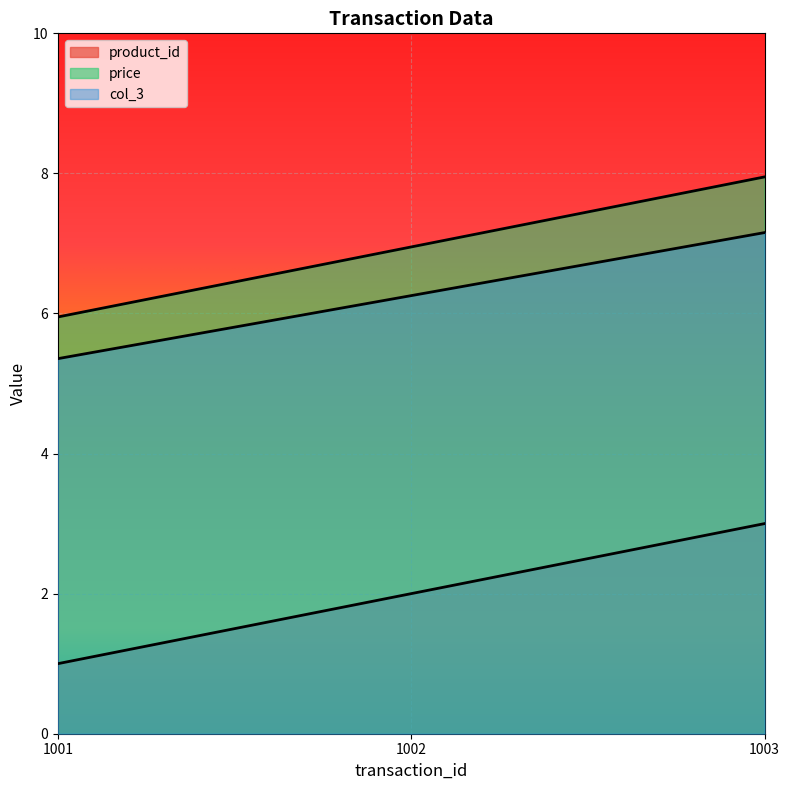

What is the value of the product_id point at the 2nd from the left?

2.0